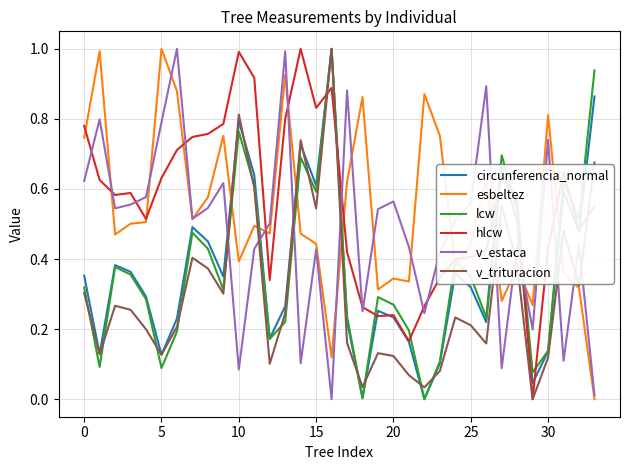

True or false: esbeltez and v_estaca intersect in this chart.

True